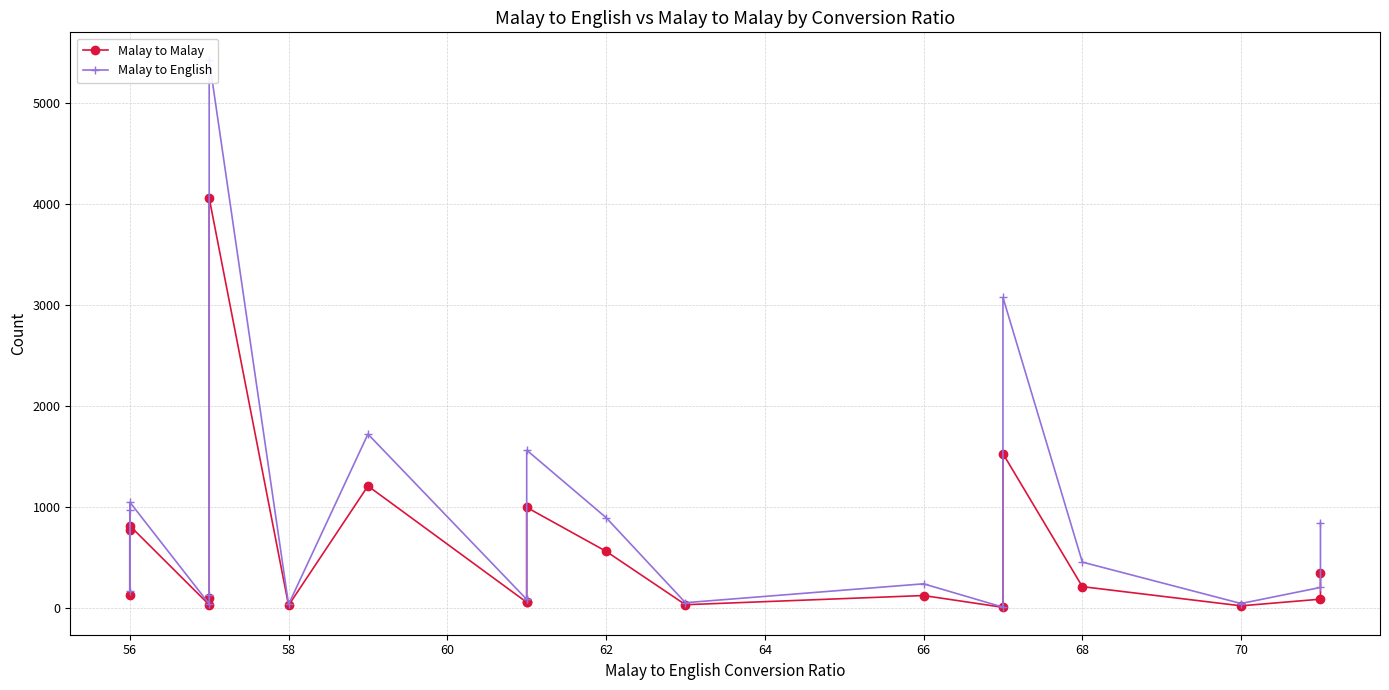

What is the average value of the Malay to Malay series?

554